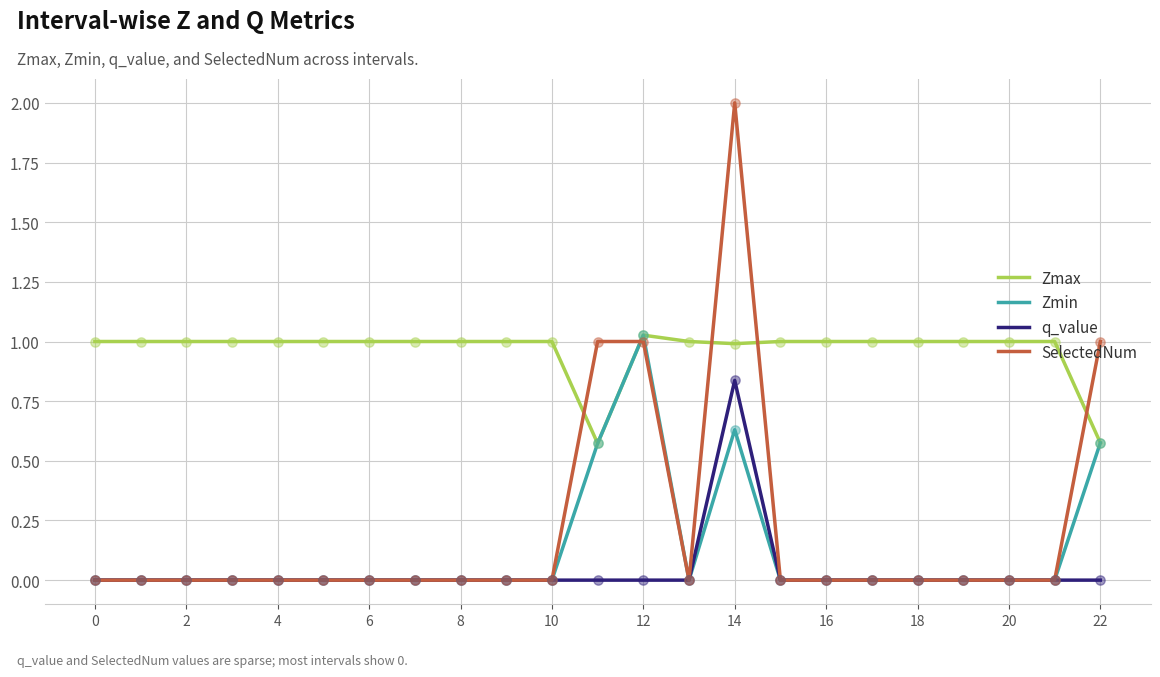

At how many categories does at least one series exceed 0?

23